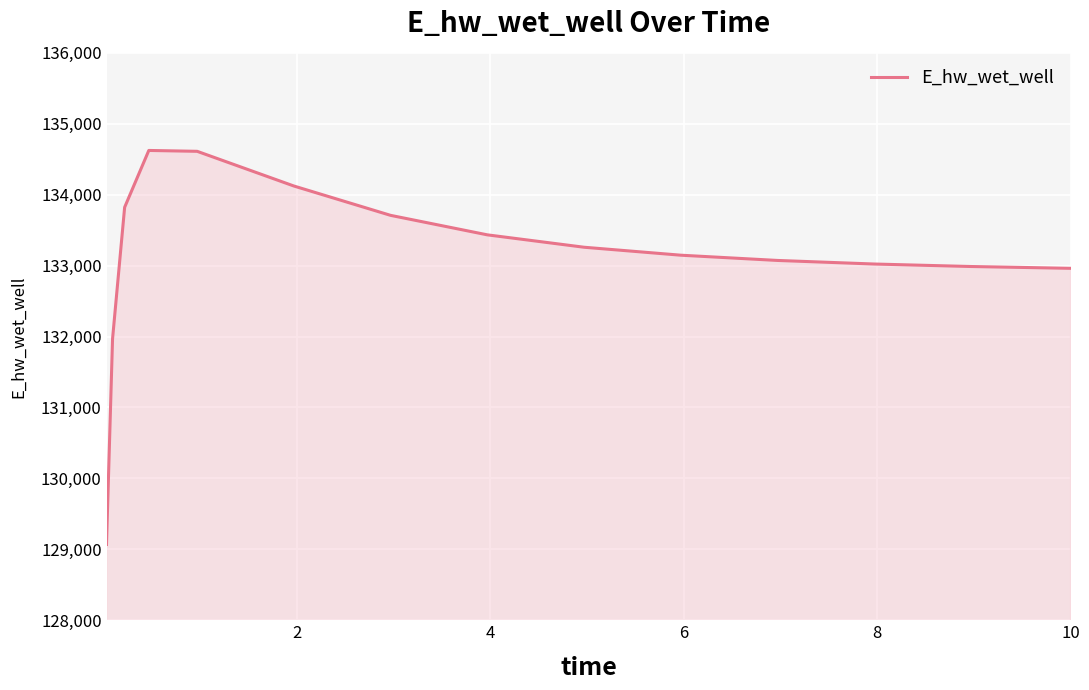

What is the maximum value shown in the chart?

134623.7